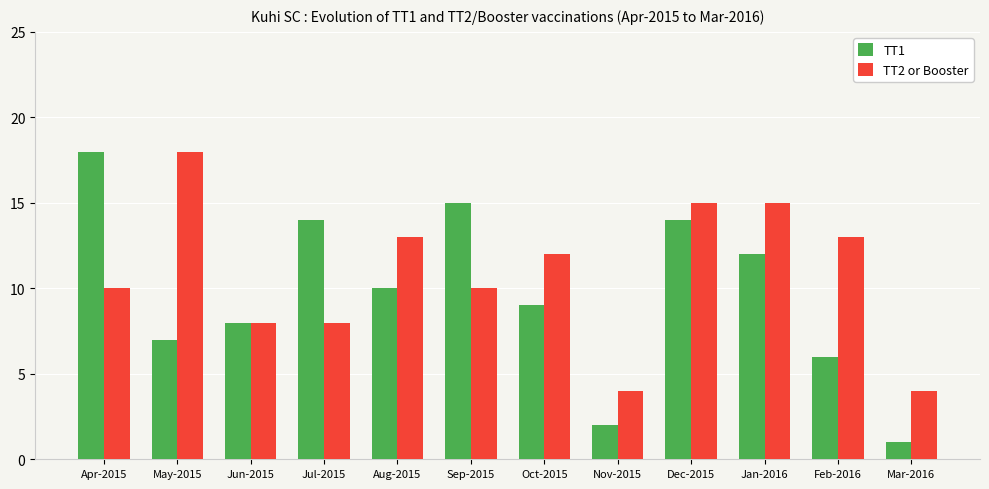

Is the value of TT1 at Aug-2015 greater than the value of TT2 or Booster at Jun-2015?

Yes